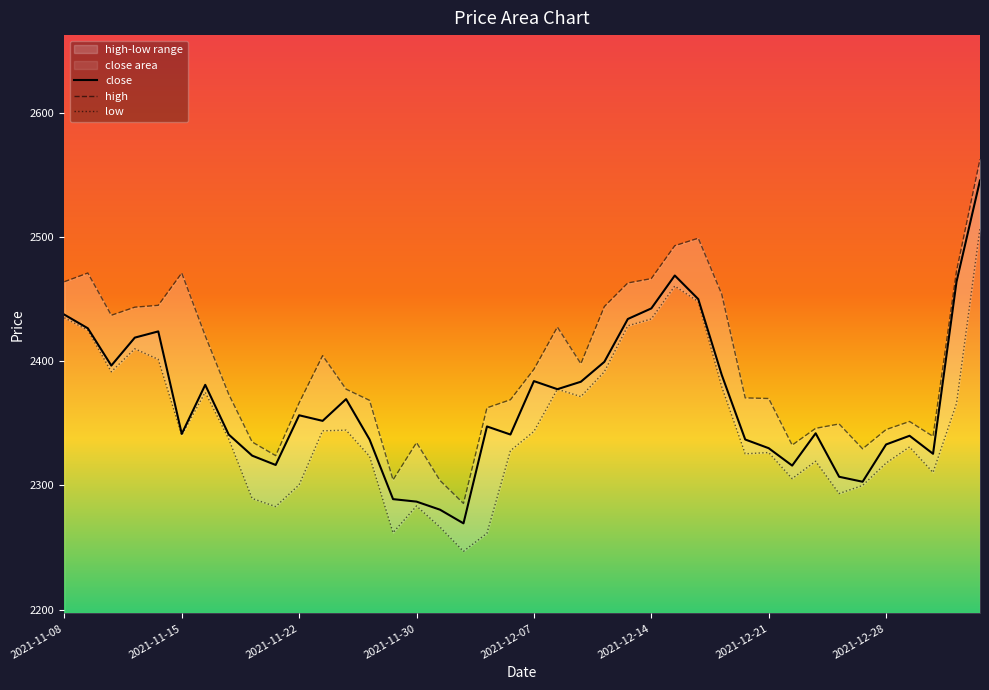

At which label is high closest to 2424?

2021-11-16